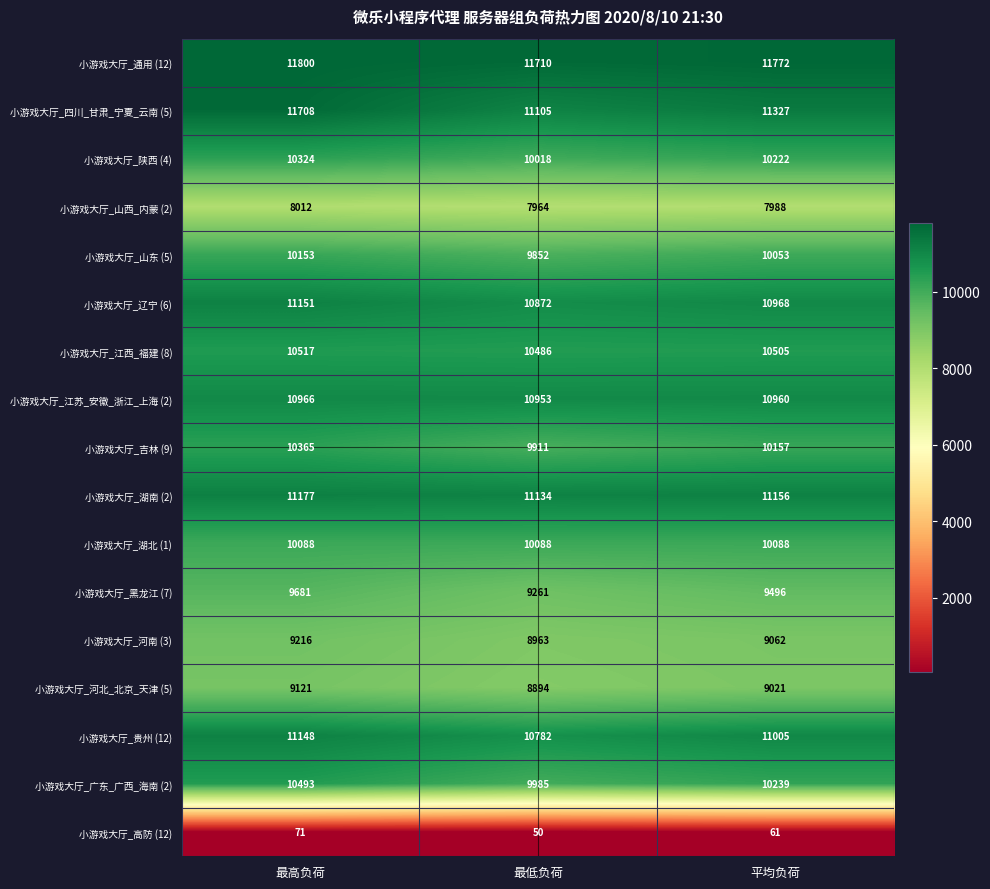

What is the difference between the maximum and minimum values in the 小游戏大厅_吉林 (9) series?

454